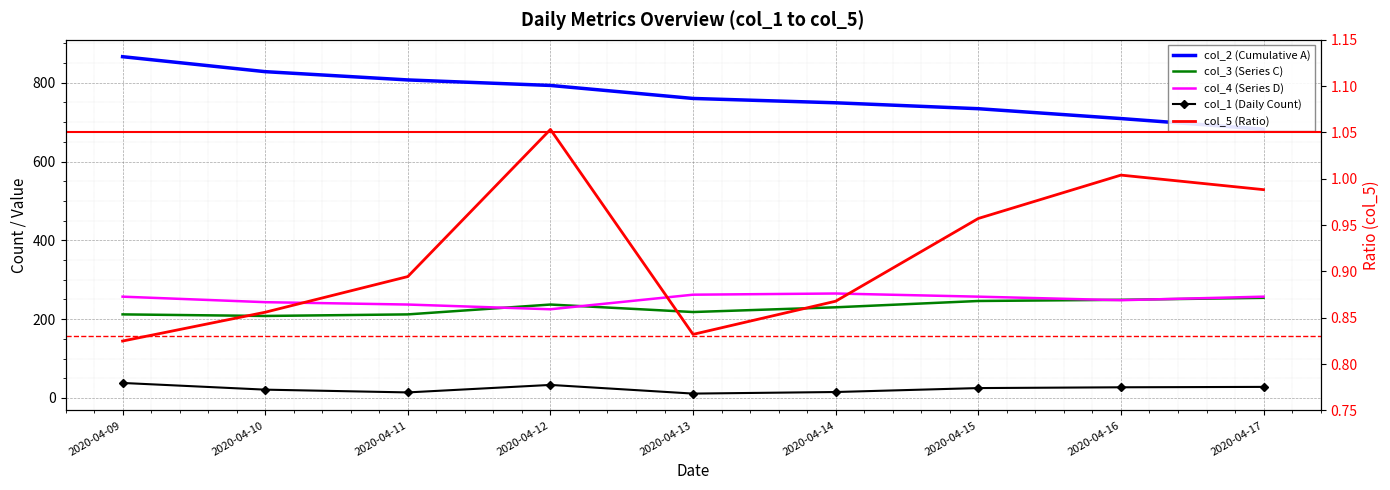

At which label does col_5 (Ratio) reach its peak?

2020-04-12